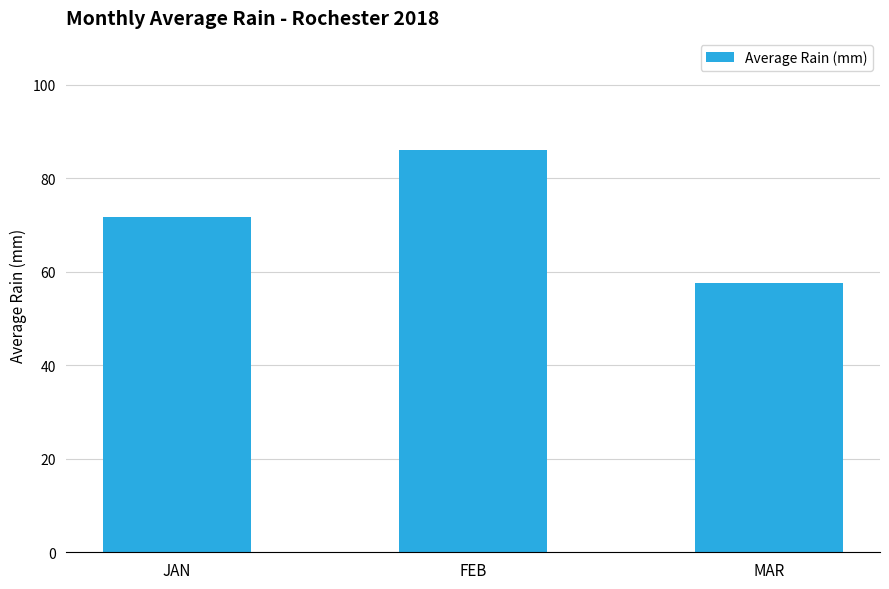

The value at FEB is 86.0. True or false?

True